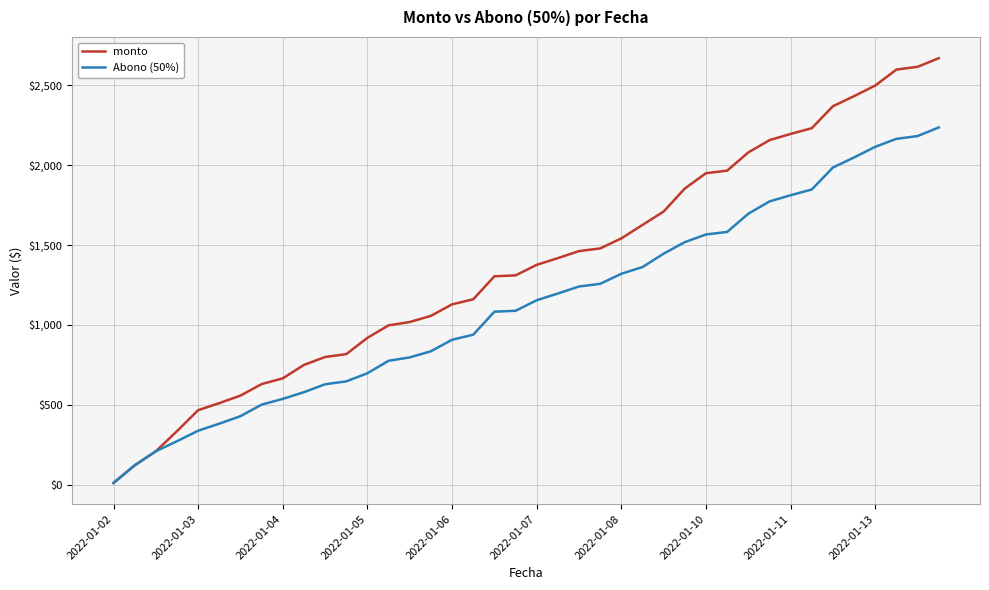

List the series in order of their peak value, highest first.

monto, Abono (50%)